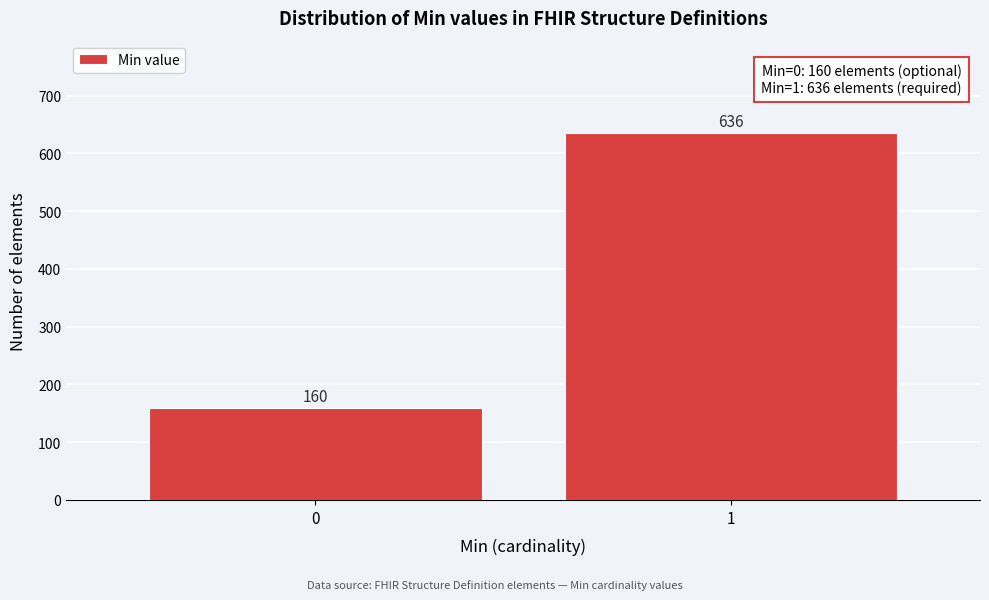

Reading left to right, what are all the values shown in this chart?

160	636